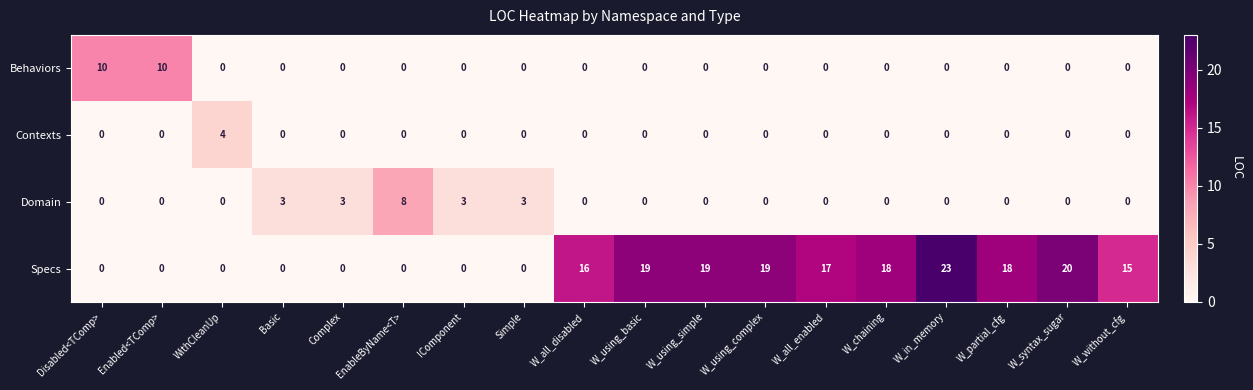

What is the spread (max minus min) of values at W_syntax_sugar?

20